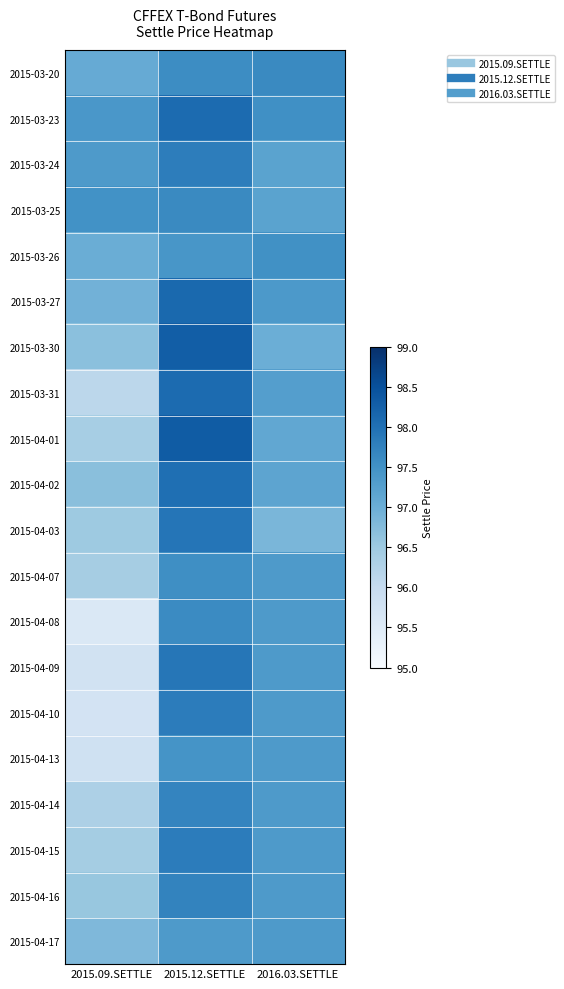

Reading right to left, transcribe all the data shown in this chart.

2015-03-20: 2016.03.SETTLE=97.6	2015.12.SETTLE=97.6	2015.09.SETTLE=97.0
2015-03-23: 2016.03.SETTLE=97.5	2015.12.SETTLE=98.1	2015.09.SETTLE=97.4
2015-03-24: 2016.03.SETTLE=97.2	2015.12.SETTLE=97.8	2015.09.SETTLE=97.4
2015-03-25: 2016.03.SETTLE=97.2	2015.12.SETTLE=97.6	2015.09.SETTLE=97.5
2015-03-26: 2016.03.SETTLE=97.5	2015.12.SETTLE=97.4	2015.09.SETTLE=97.0
2015-03-27: 2016.03.SETTLE=97.4	2015.12.SETTLE=98.1	2015.09.SETTLE=96.9
2015-03-30: 2016.03.SETTLE=97.0	2015.12.SETTLE=98.3	2015.09.SETTLE=96.7
2015-03-31: 2016.03.SETTLE=97.3	2015.12.SETTLE=98.1	2015.09.SETTLE=96.1
2015-04-01: 2016.03.SETTLE=97.1	2015.12.SETTLE=98.3	2015.09.SETTLE=96.4
2015-04-02: 2016.03.SETTLE=97.2	2015.12.SETTLE=98.0	2015.09.SETTLE=96.7
2015-04-03: 2016.03.SETTLE=96.8	2015.12.SETTLE=97.9	2015.09.SETTLE=96.5
2015-04-07: 2016.03.SETTLE=97.3	2015.12.SETTLE=97.5	2015.09.SETTLE=96.4
2015-04-08: 2016.03.SETTLE=97.3	2015.12.SETTLE=97.6	2015.09.SETTLE=95.6
2015-04-09: 2016.03.SETTLE=97.3	2015.12.SETTLE=97.9	2015.09.SETTLE=95.8
2015-04-10: 2016.03.SETTLE=97.3	2015.12.SETTLE=97.8	2015.09.SETTLE=95.7
2015-04-13: 2016.03.SETTLE=97.3	2015.12.SETTLE=97.5	2015.09.SETTLE=95.8
2015-04-14: 2016.03.SETTLE=97.3	2015.12.SETTLE=97.7	2015.09.SETTLE=96.3
2015-04-15: 2016.03.SETTLE=97.3	2015.12.SETTLE=97.8	2015.09.SETTLE=96.4
2015-04-16: 2016.03.SETTLE=97.3	2015.12.SETTLE=97.7	2015.09.SETTLE=96.5
2015-04-17: 2016.03.SETTLE=97.3	2015.12.SETTLE=97.3	2015.09.SETTLE=96.8